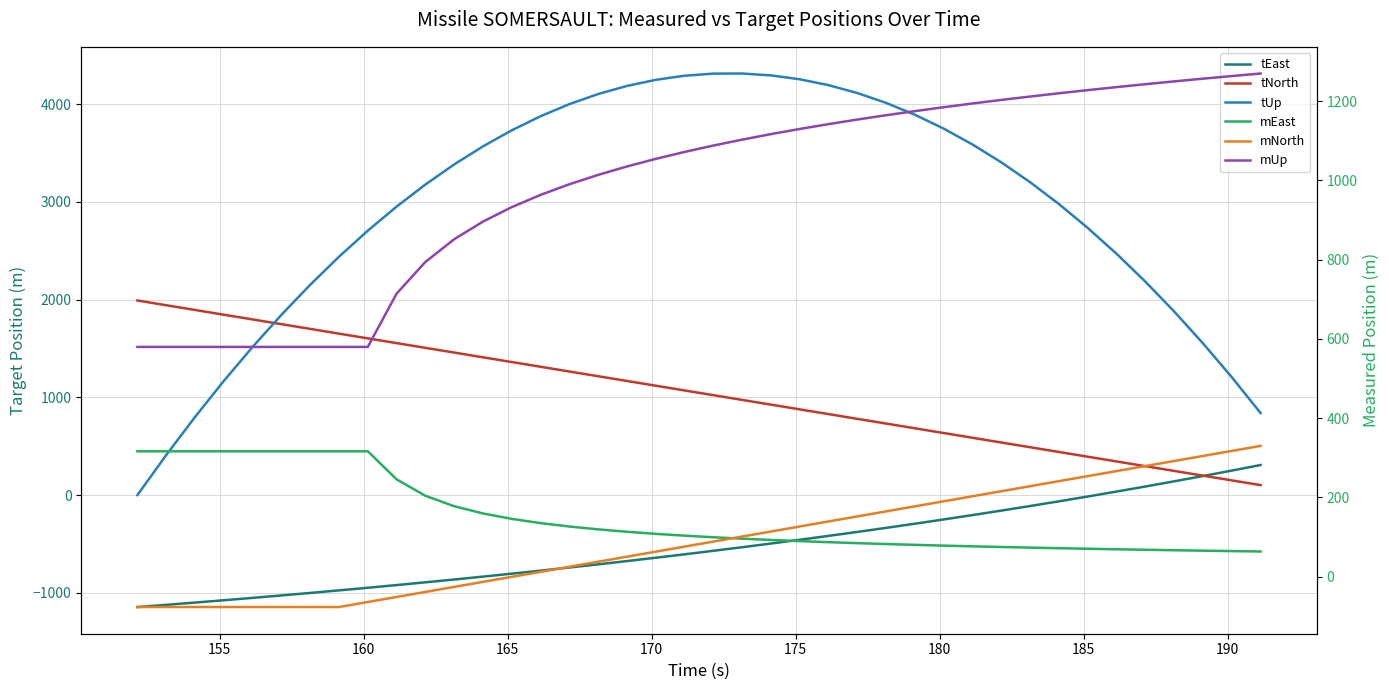

What is the difference between the maximum and minimum values in the tEast series?

1452.8